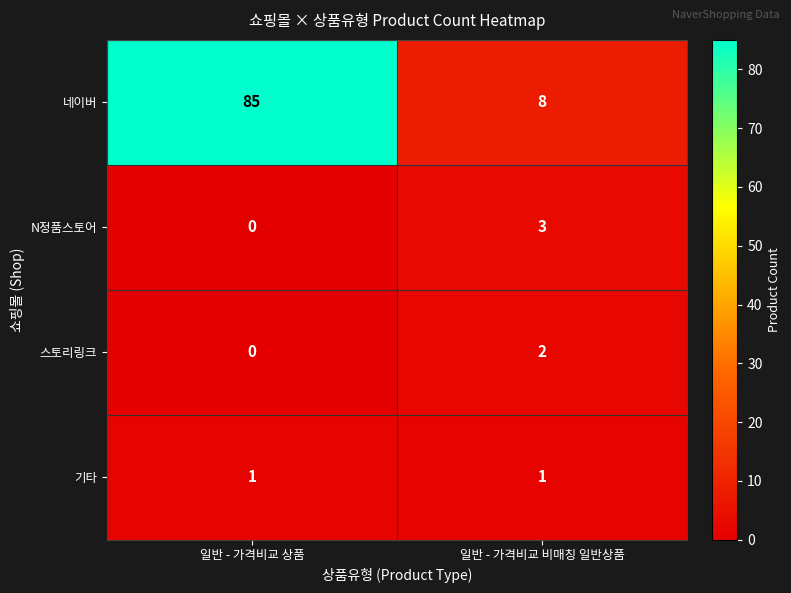

Which series has the largest total across all categories?

네이버